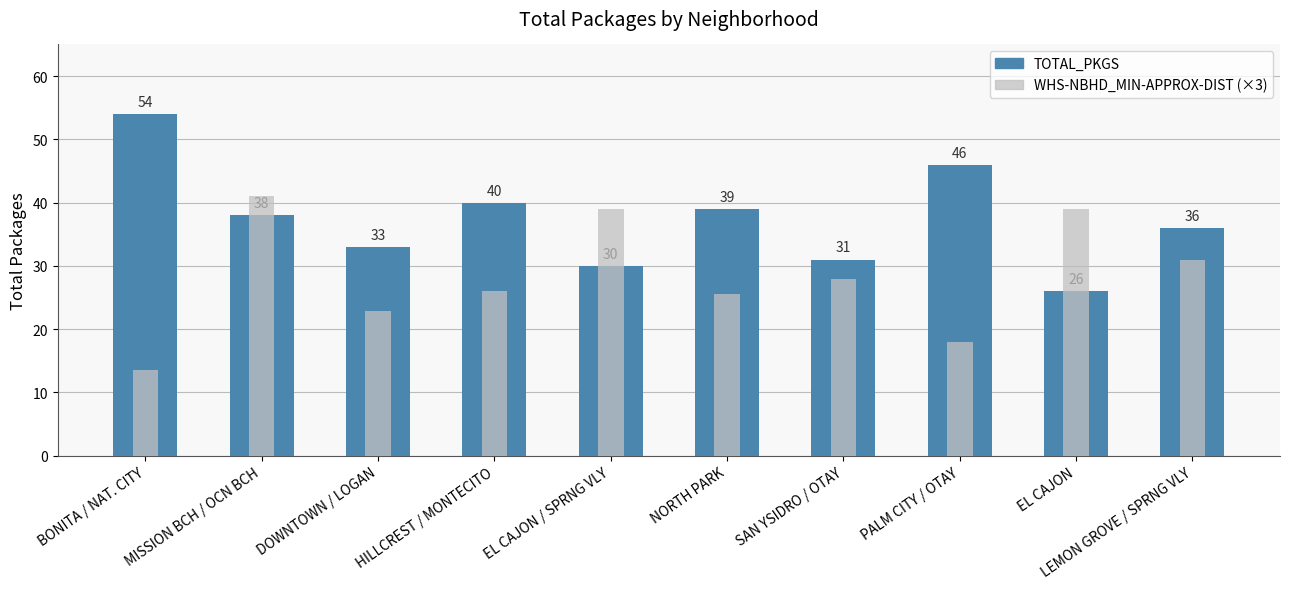

What is the sum of all WHS-NBHD_MIN-APPROX-DIST (×3) values?

283.8